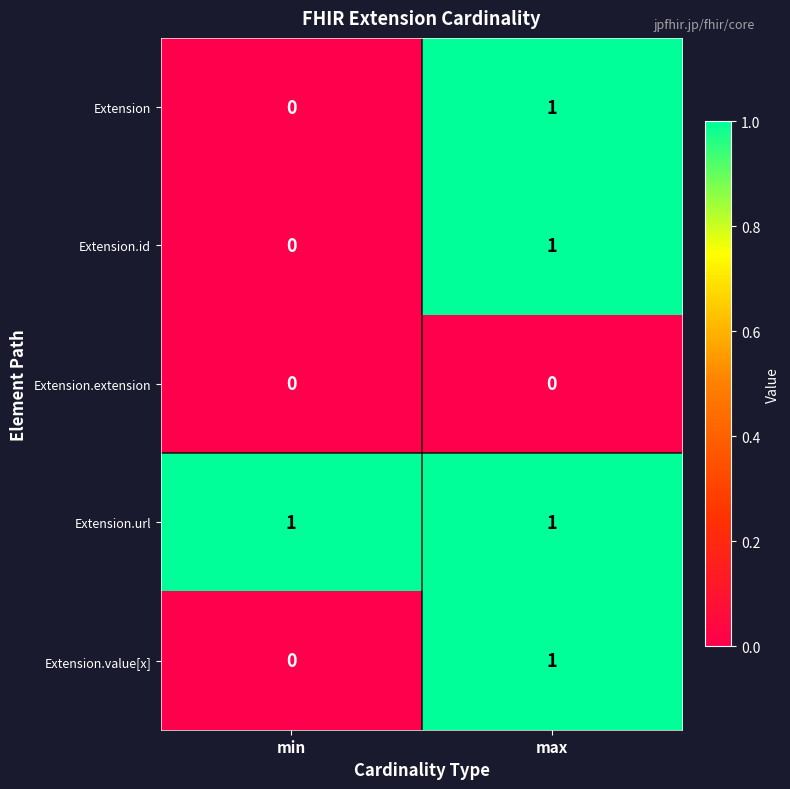

What is the total value across all series at max?

4